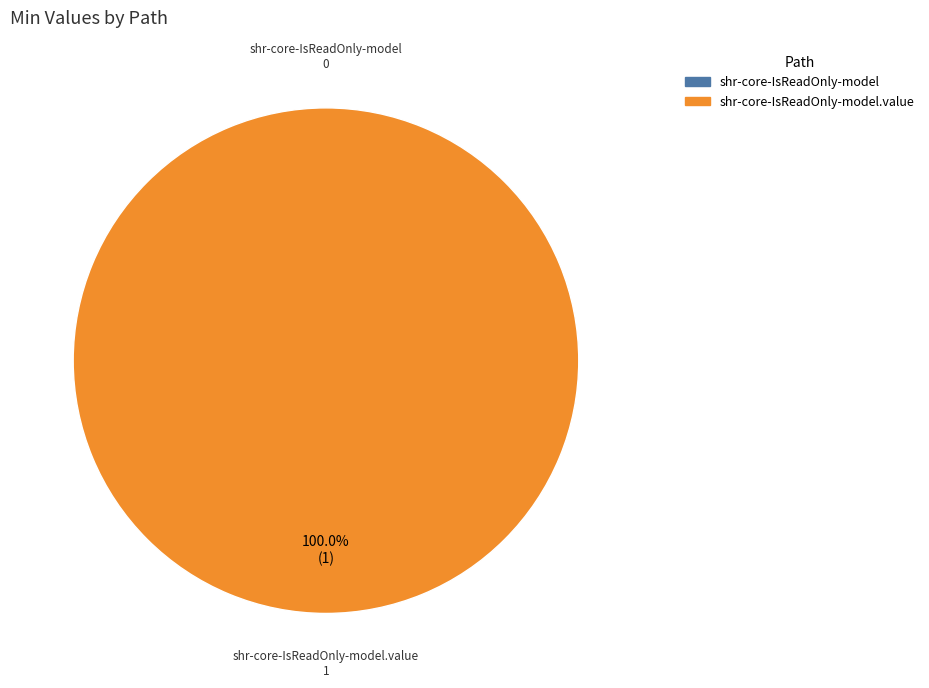

Rank the categories by value from lowest to highest.

shr-core-IsReadOnly-model, shr-core-IsReadOnly-model.value